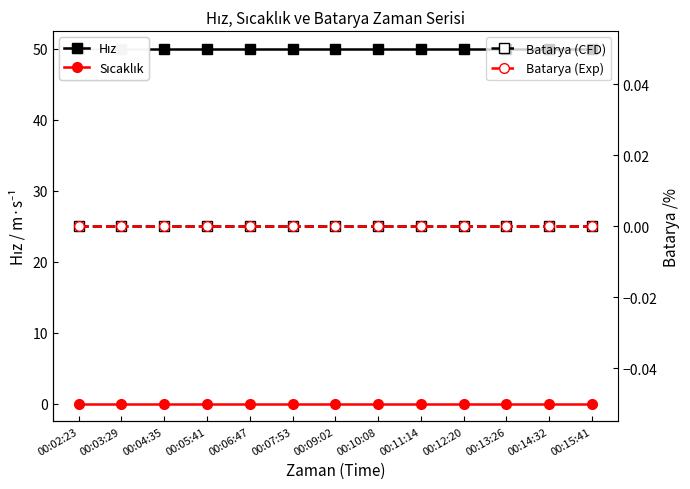

True or false: Batarya (CFD) and Batarya (Exp) cross at least once.

False